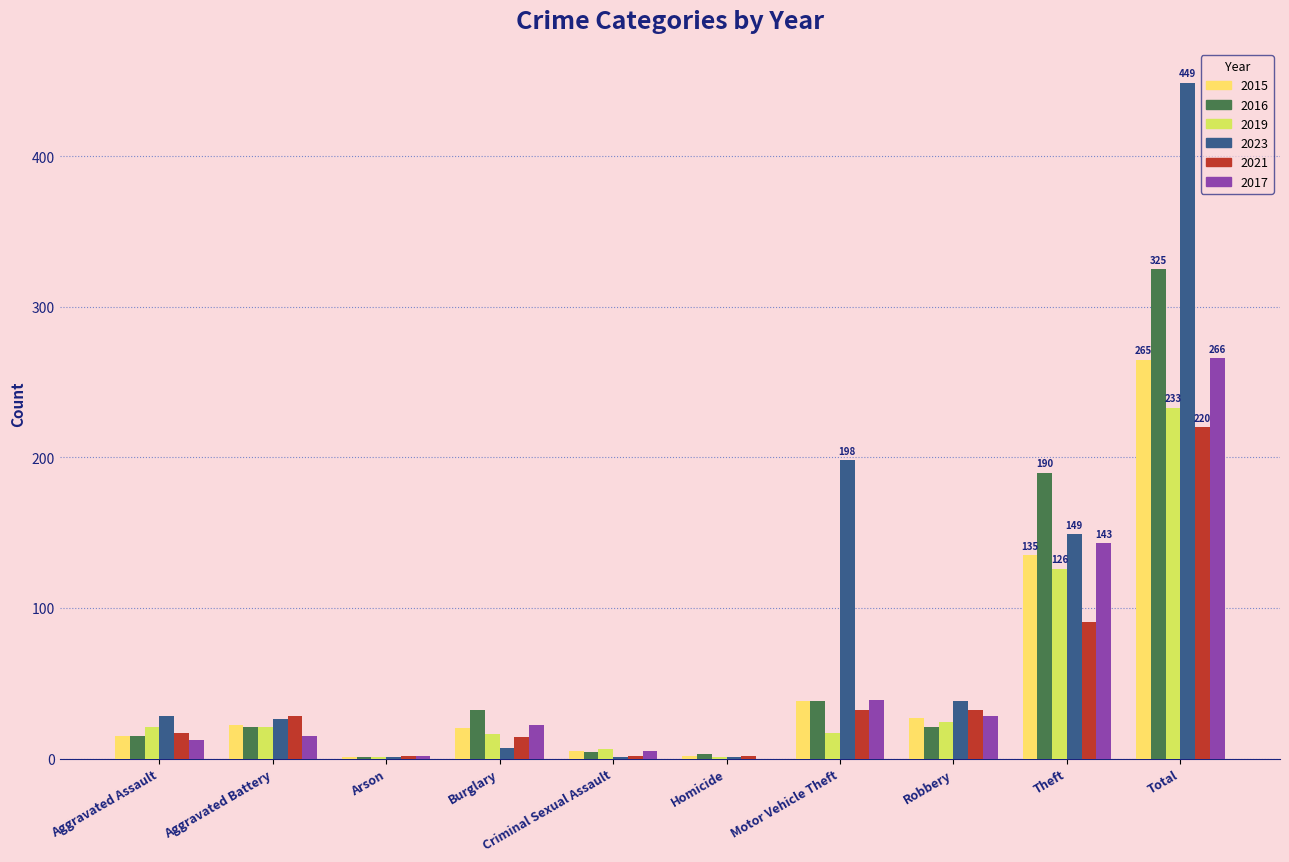

What is the total value across all series at Aggravated Battery?

133